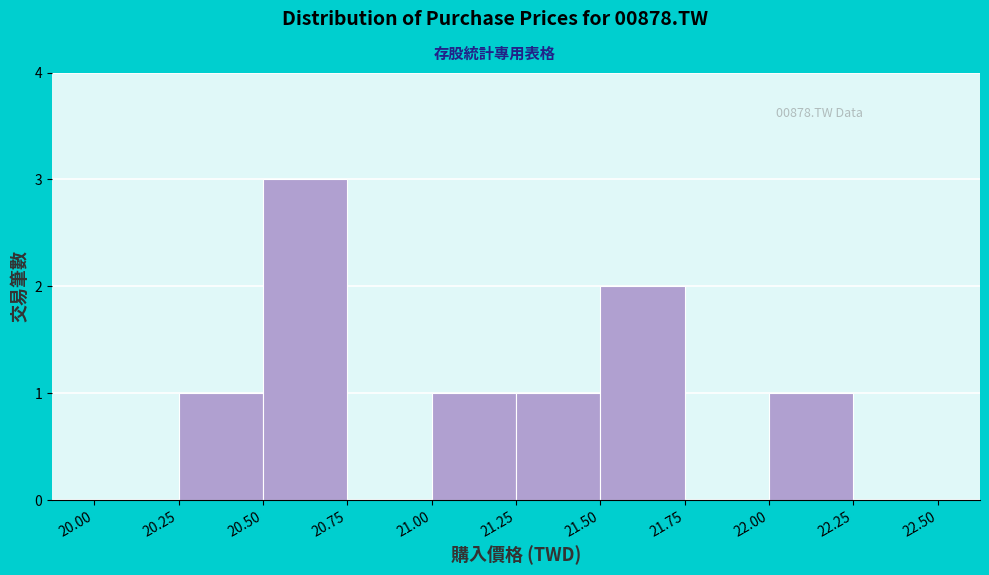

Which range on the x-axis has the tallest bar?

20.50 to 20.75